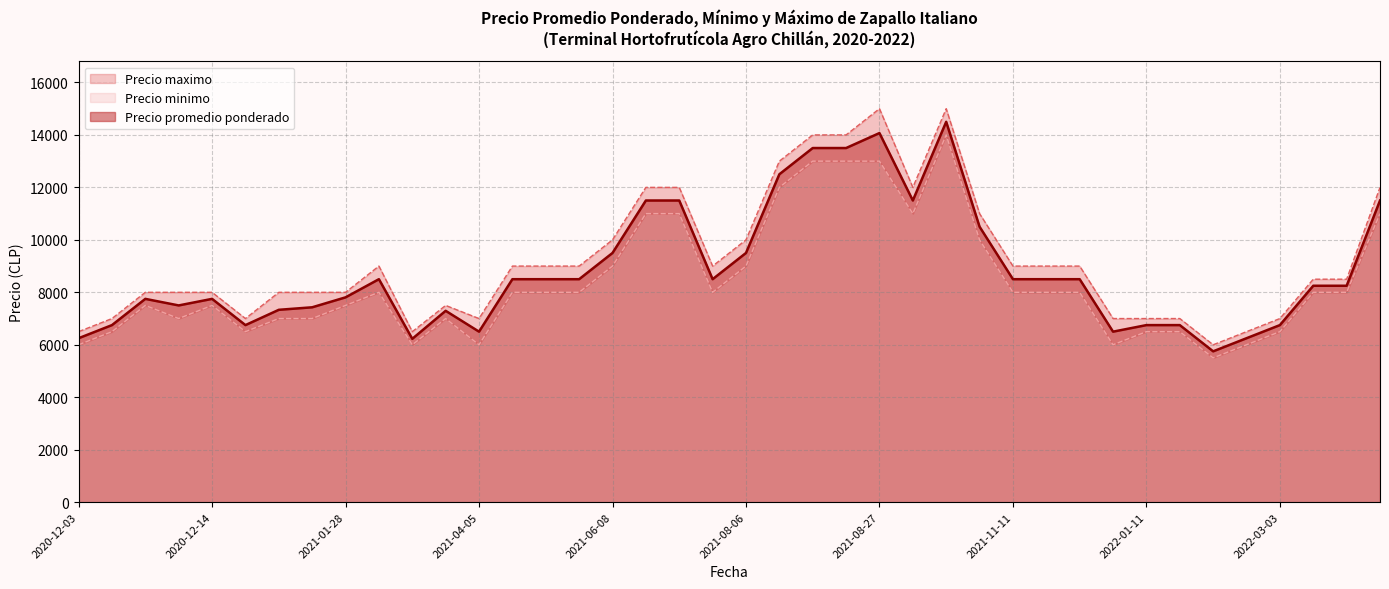

What is the lowest value of the Precio promedio ponderado series?

5750